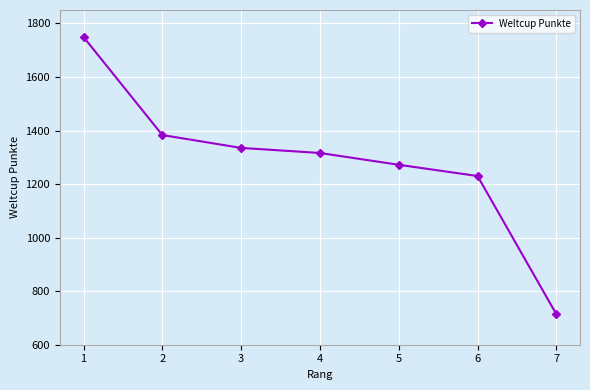

List the labels in order of value, largest first.

1, 2, 3, 4, 5, 6, 7